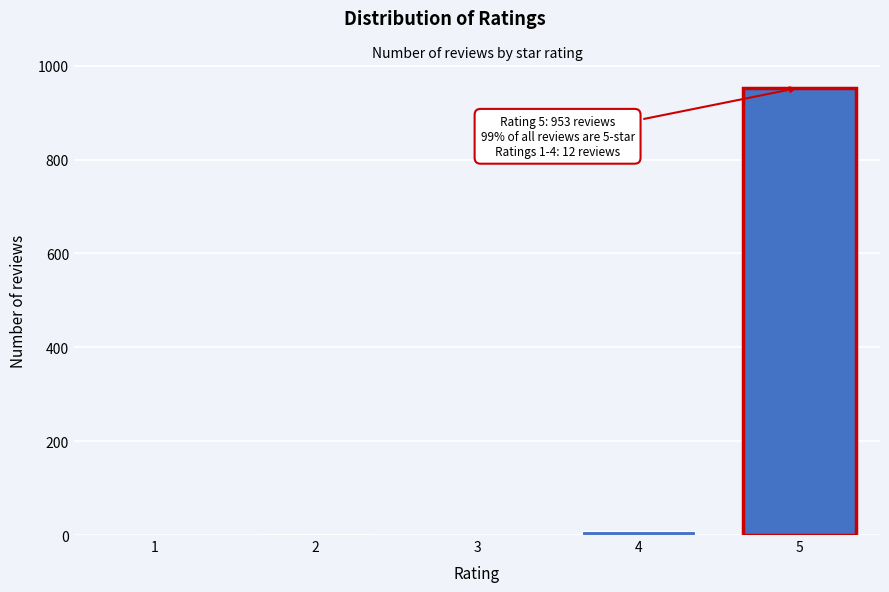

What is the sum of all values?

965